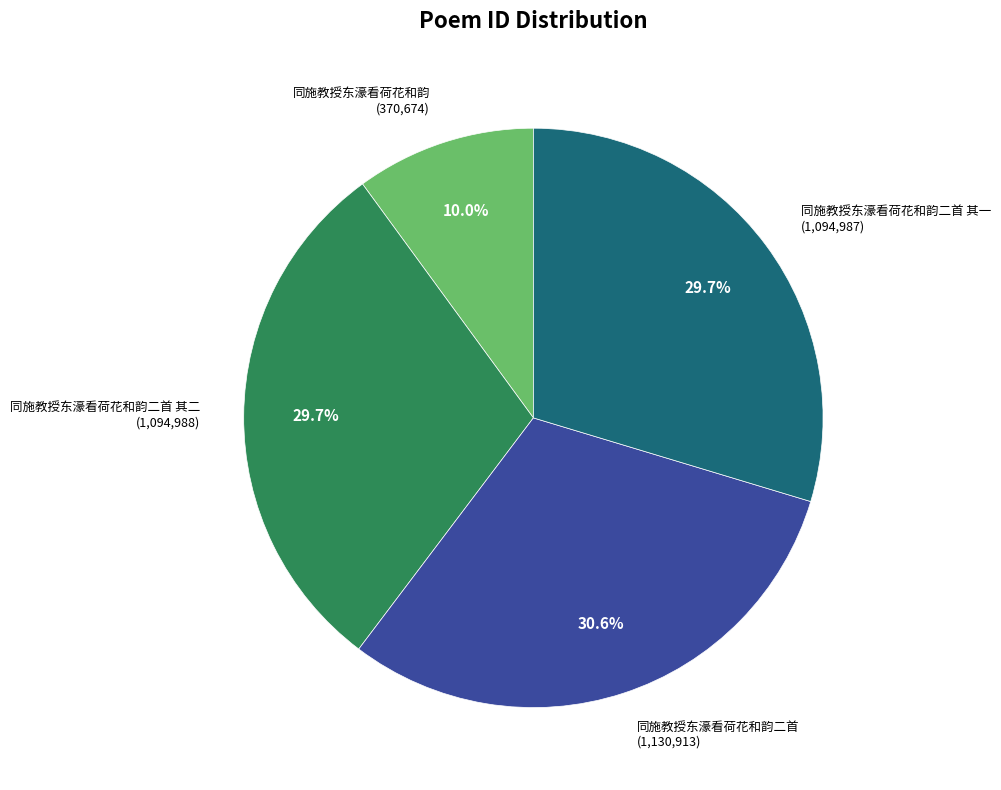

To the nearest percent, what percentage of the pie is 同施教授东濠看荷花和韵二首?

31%